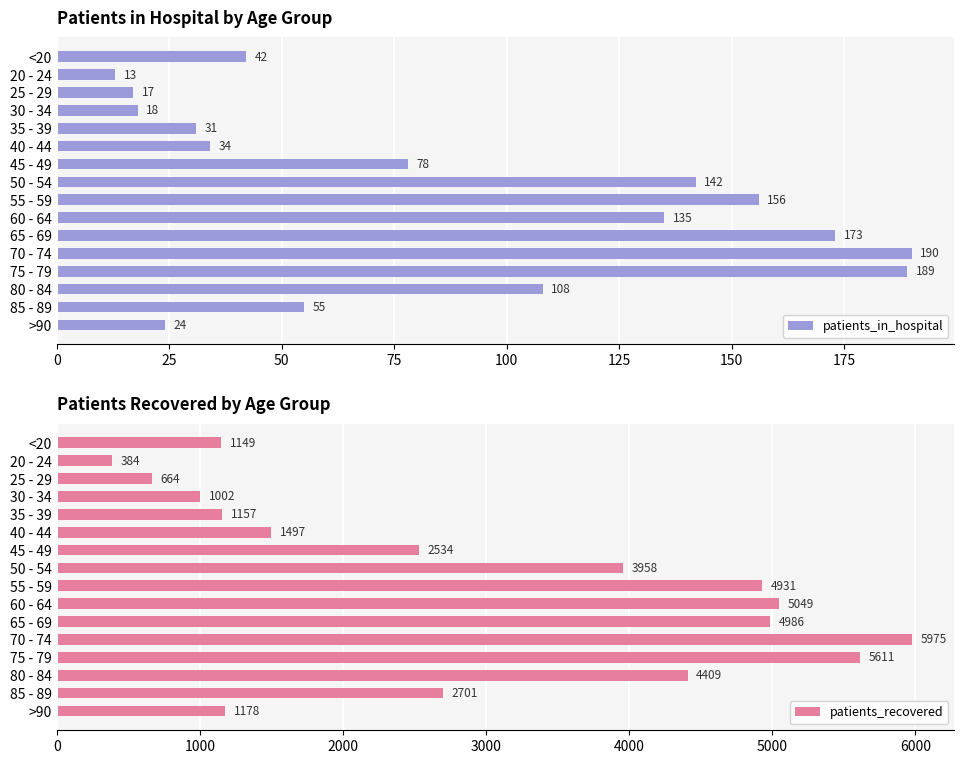

List the labels in order of patients_in_hospital value, smallest first.

20 - 24, 25 - 29, 30 - 34, >90, 35 - 39, 40 - 44, <20, 85 - 89, 45 - 49, 80 - 84, 60 - 64, 50 - 54, 55 - 59, 65 - 69, 75 - 79, 70 - 74